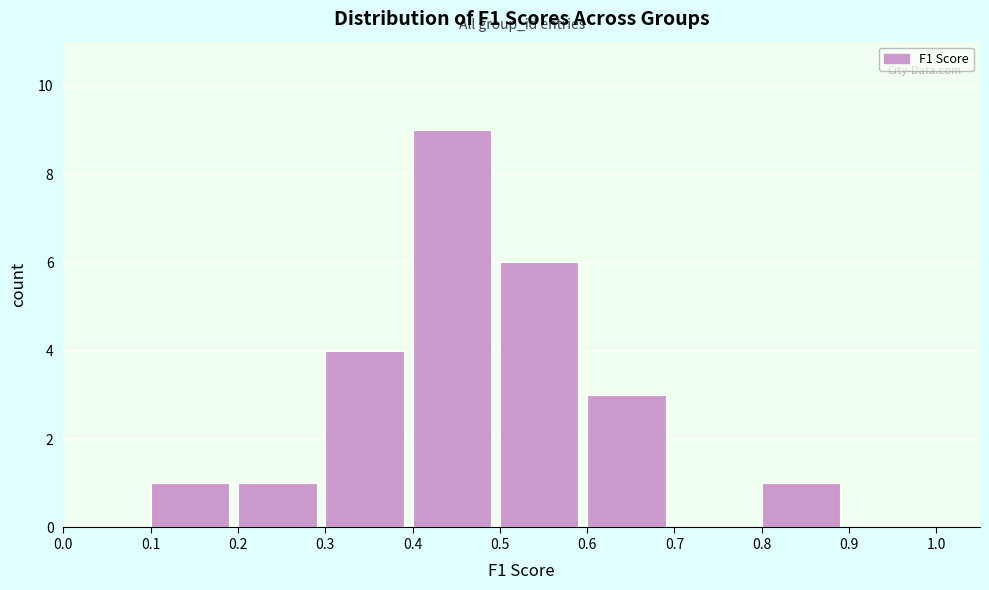

Reading left to right, list every bar in this chart as the range it spans on the x-axis followed by its height. The values are not printed on the chart, so give them approximately, as read against the axis.

0.0 to 0.1: 0
0.1 to 0.2: 1
0.2 to 0.3: 1
0.3 to 0.4: 4
0.4 to 0.5: 9
0.5 to 0.6: 6
0.6 to 0.7: 3
0.7 to 0.8: 0
0.8 to 0.9: 1
0.9 to 1.0: 0